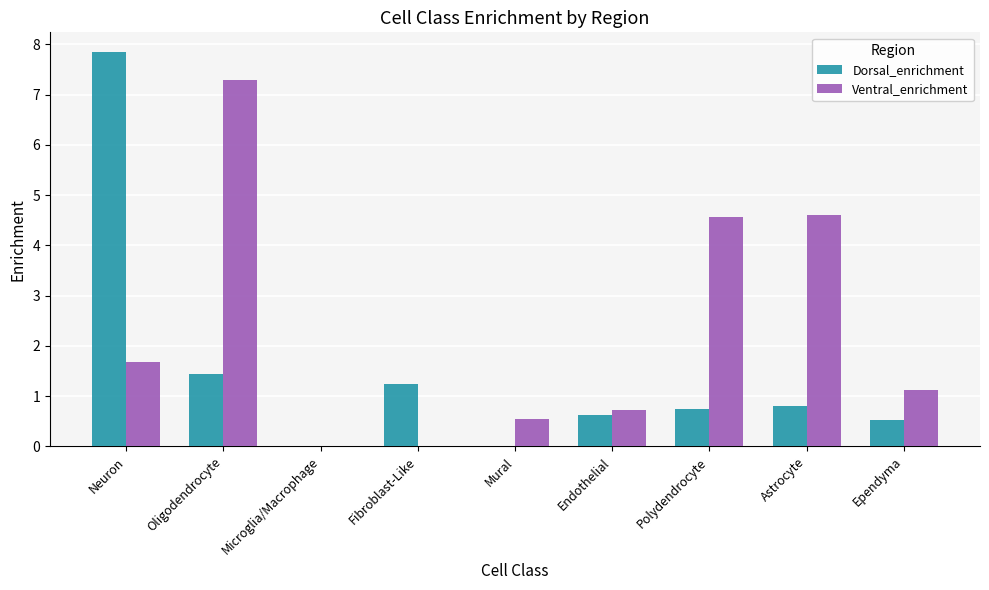

What is the greatest value displayed?

7.8